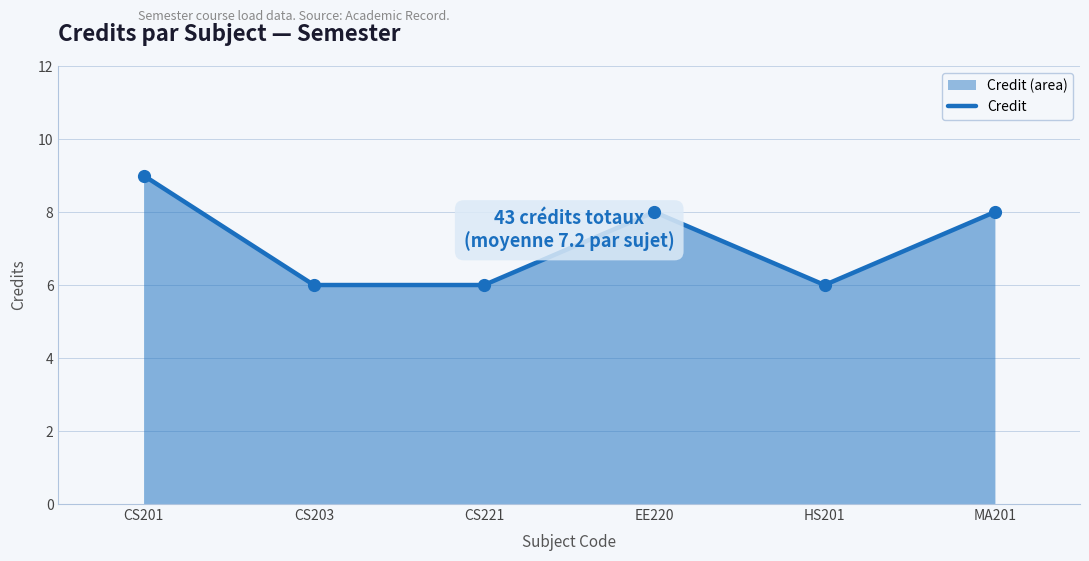

What is the change in value from CS201 to HS201?

-3